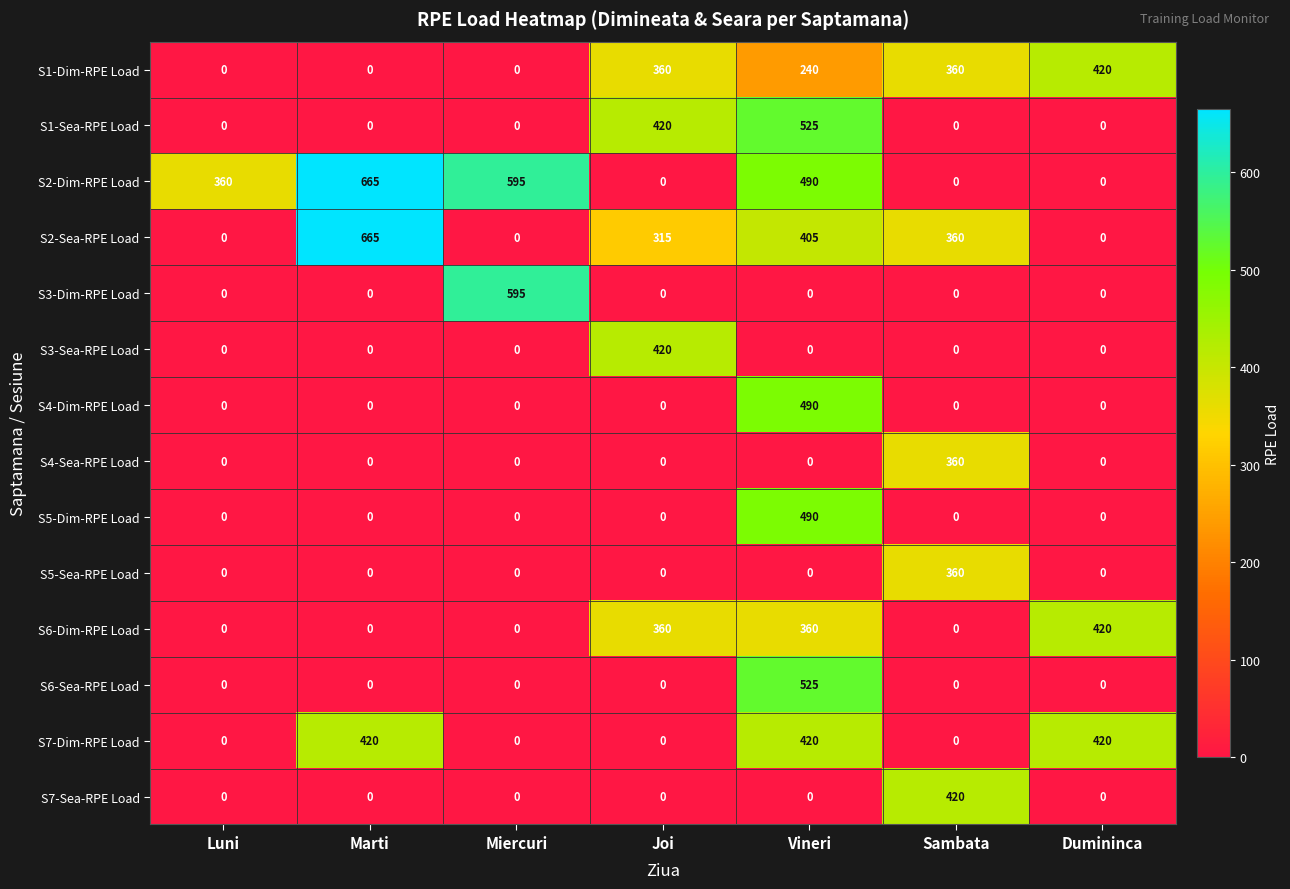

How many series are shown in this chart?

14